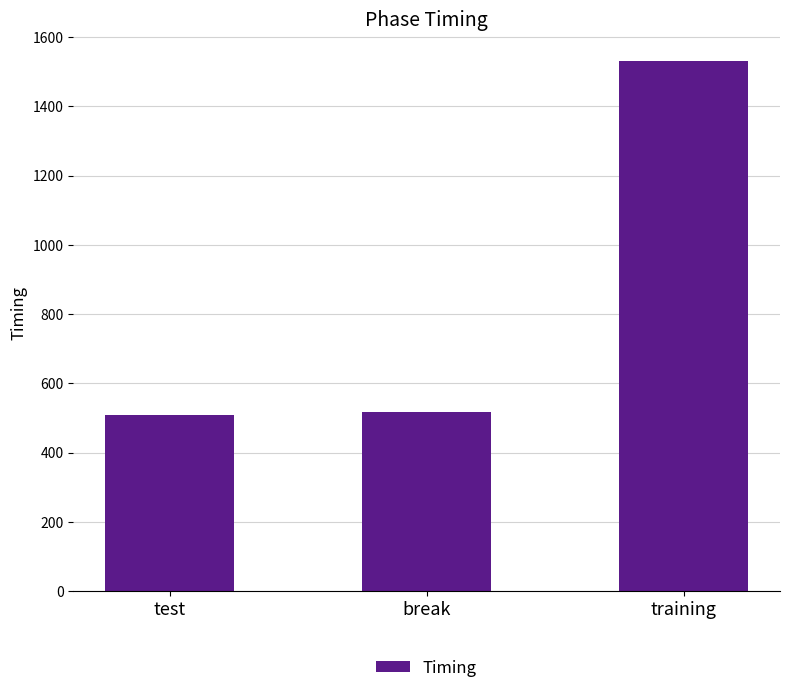

At which label is the value closest to 1021?

break